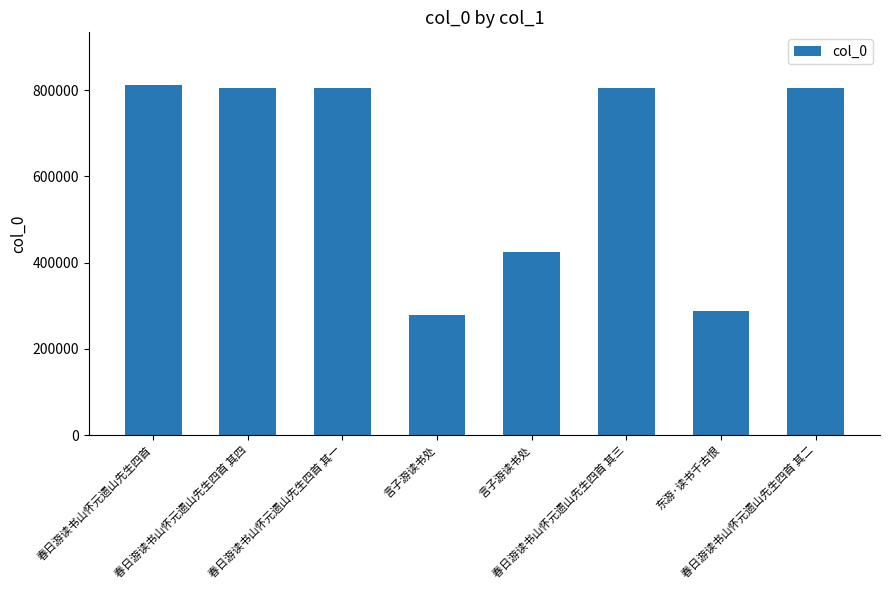

List the labels in order of value, smallest first.

言子游读书处, 东游·读书千古恨, 言子游读书处, 春日游读书山怀元遗山先生四首 其一, 春日游读书山怀元遗山先生四首 其二, 春日游读书山怀元遗山先生四首 其三, 春日游读书山怀元遗山先生四首 其四, 春日游读书山怀元遗山先生四首